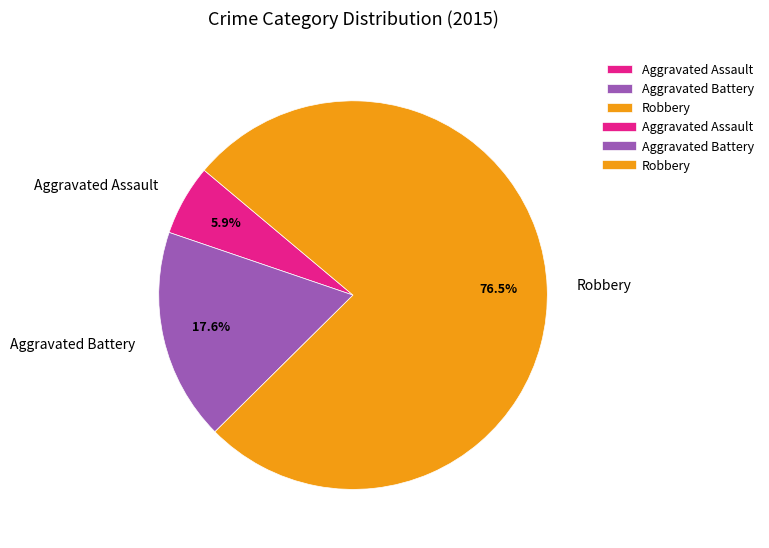

Which slice is the smallest?

Aggravated Assault